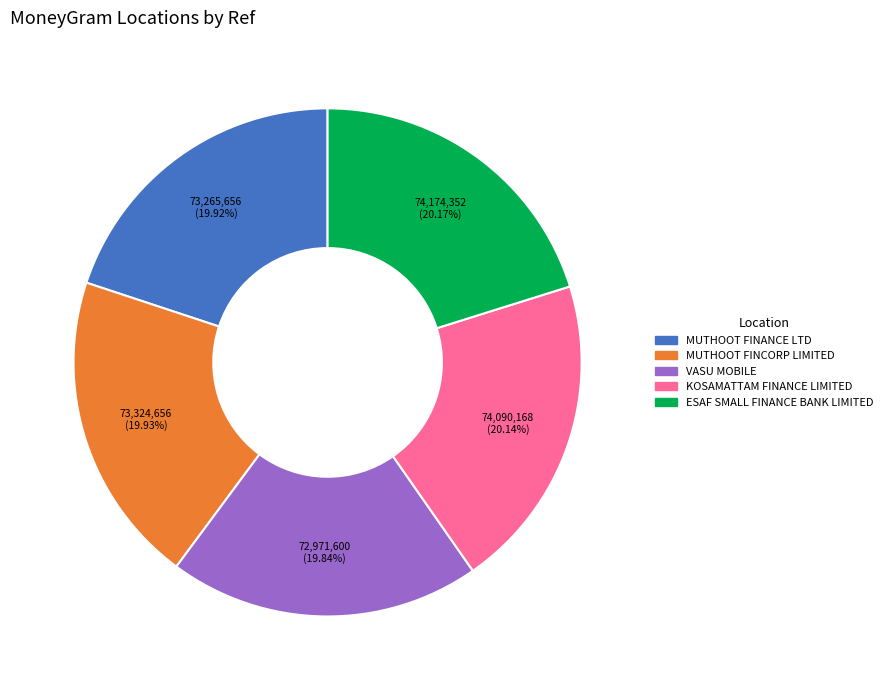

Is there any slice that represents more than half of the pie?

No